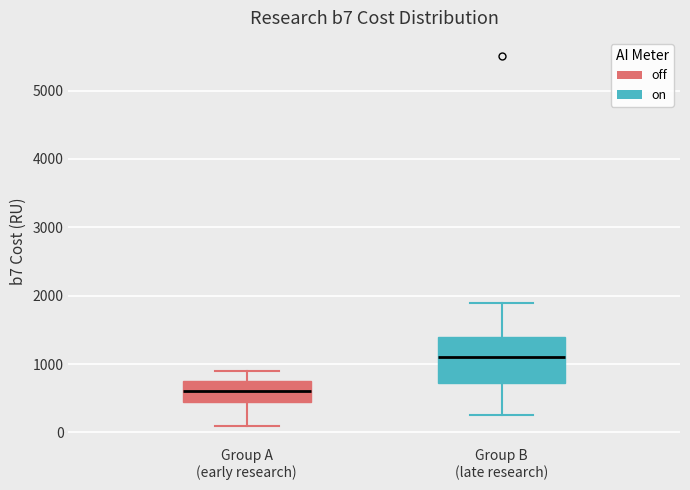

Where is the lower edge of the box for Group A (early research) on the y-axis? The values are not printed on the chart, so give them approximately, as read against the axis.

500